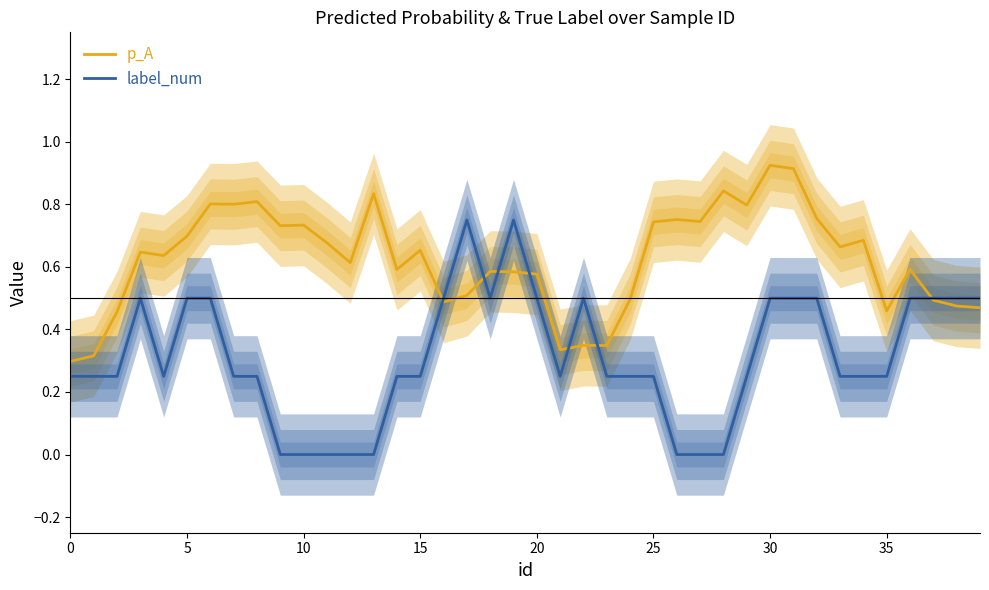

Does the chart display data point markers on the line(s)?

No